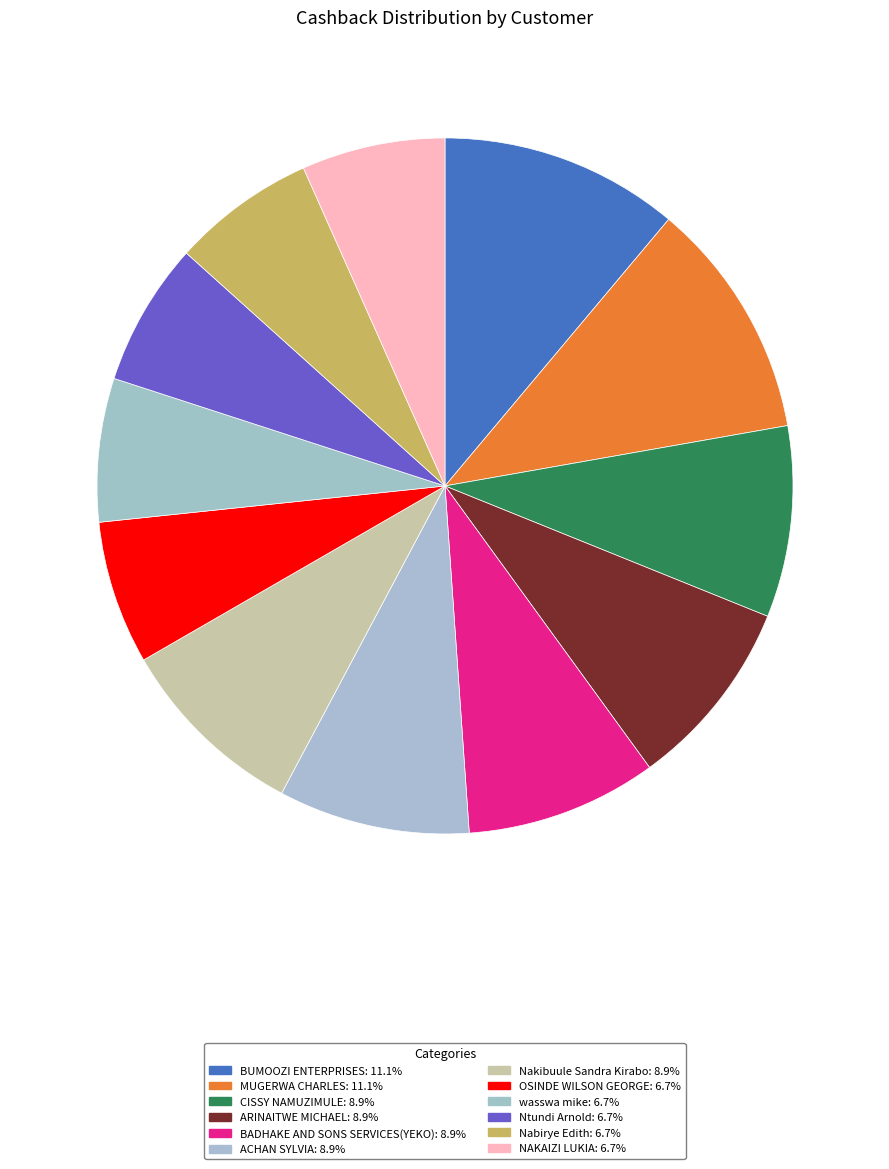

Does BADHAKE AND SONS SERVICES(YEKO) account for over 50% of the chart?

No